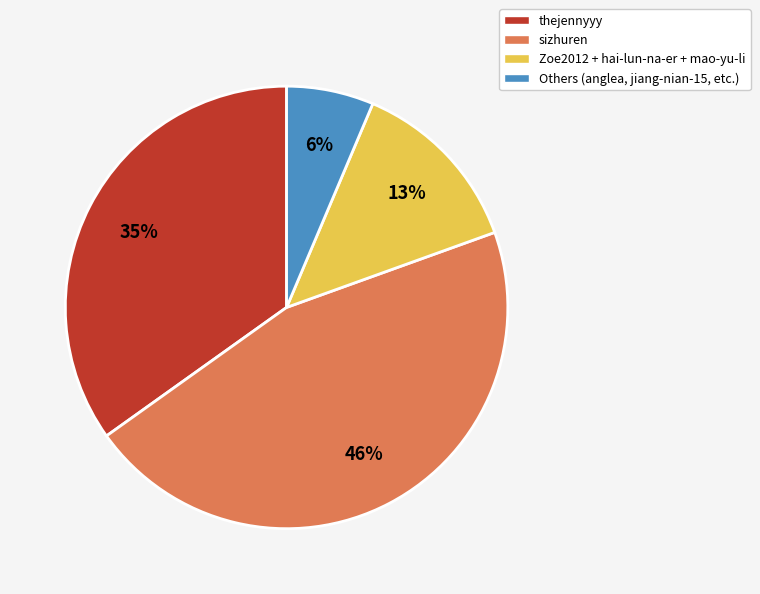

Rank the categories by value from lowest to highest.

Others (anglea, jiang-nian-15, etc.), Zoe2012 + hai-lun-na-er + mao-yu-li, thejennyyy, sizhuren